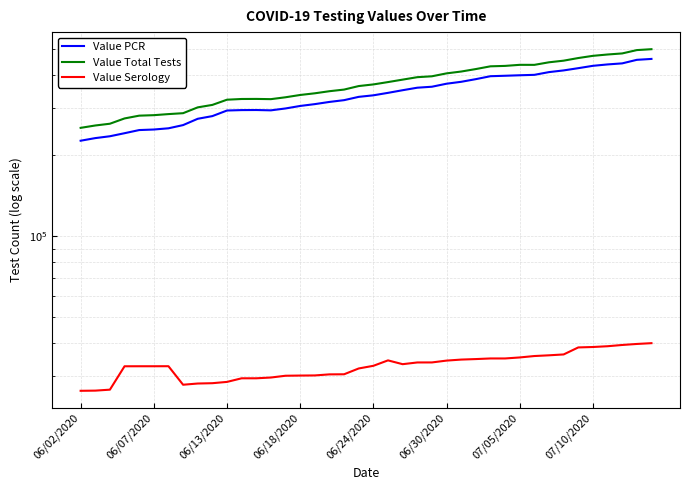

Reading left to right, transcribe all the data shown in this chart.

Value PCR: 227056	232199	235925	242174	248806	249980	252593	259649	274107	280467	294265	295335	295530	294700	299520	306029	310870	316784	321642	330889	335276	342447	350296	357928	360929	370400	376534	385223	395052	396592	398260	399715	409217	415204	423259	431910	437088	441056	454682	458247
Value Total Tests: 253585	258767	262714	274919	281559	282734	285358	287597	302347	308786	322900	324869	325065	324433	329710	336267	341140	347331	352215	363027	368152	375636	383636	391765	394773	404781	411217	420058	430071	431611	435584	435471	445196	451451	461756	470548	475983	480372	494343	498179
Value Serology: 26529	26568	26789	32745	32753	32754	32765	27948	28240	28319	28635	29534	29535	29733	30190	30238	30270	30547	30573	32138	32876	34447	33340	33837	33844	34381	34683	34835	35019	35019	35324	35756	35979	36247	38497	38638	38895	39316	39661	39932